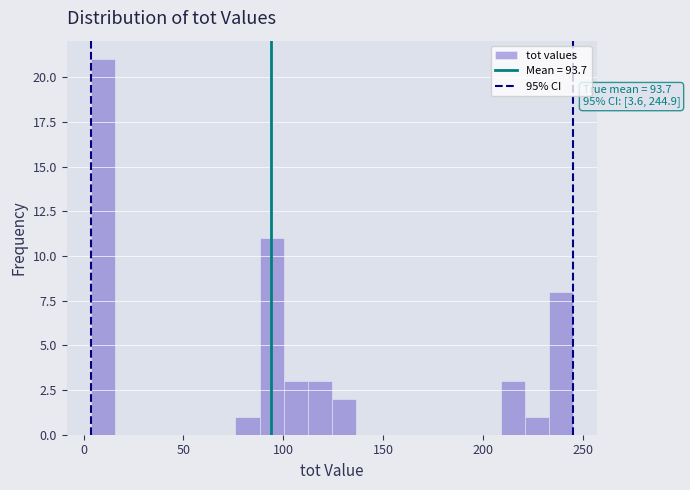

Around what value on the x-axis is the tallest bar? Give the approximate position of its centre, as read against the axis.

10